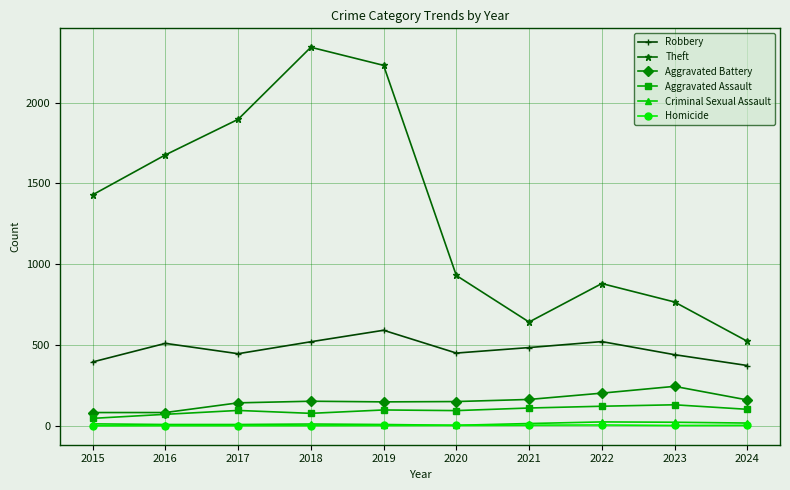

What is the highest value of the Aggravated Assault series?

130